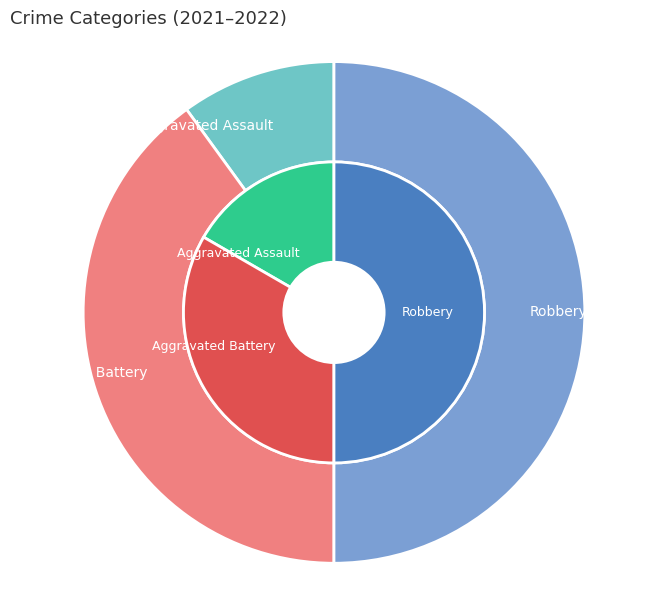

How many segments does this pie chart have?

3